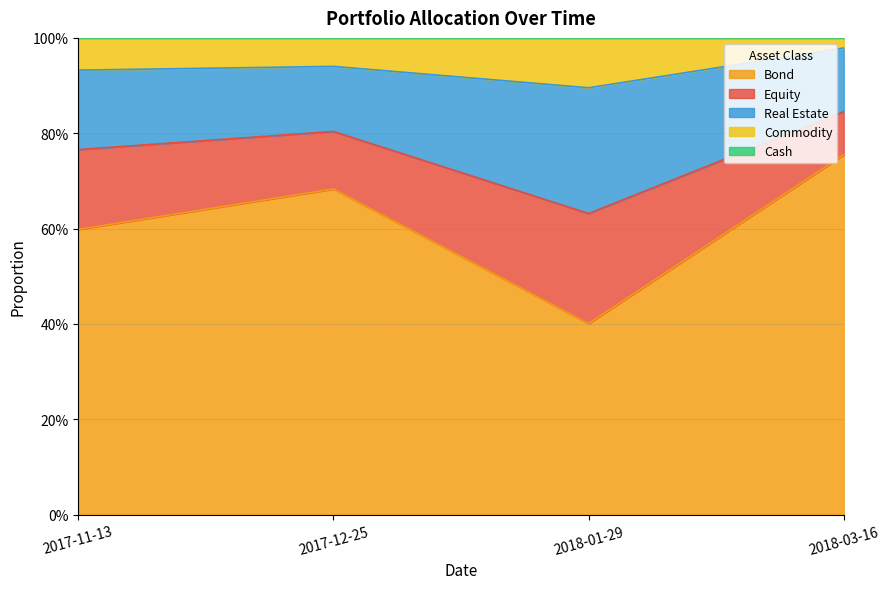

True or false: Bond has more than 1 interior local peaks.

False